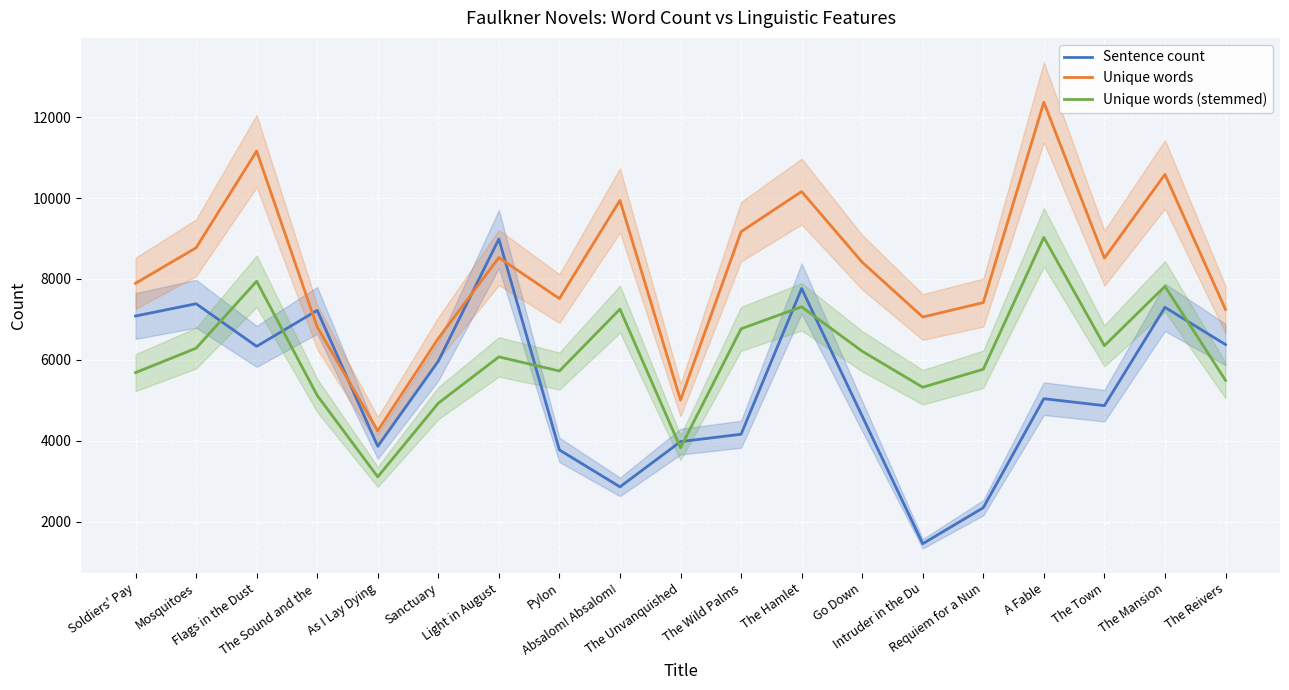

Between which two adjacent categories do Sentence count and Unique words first intersect?

Flags in the Dust and The Sound and the 